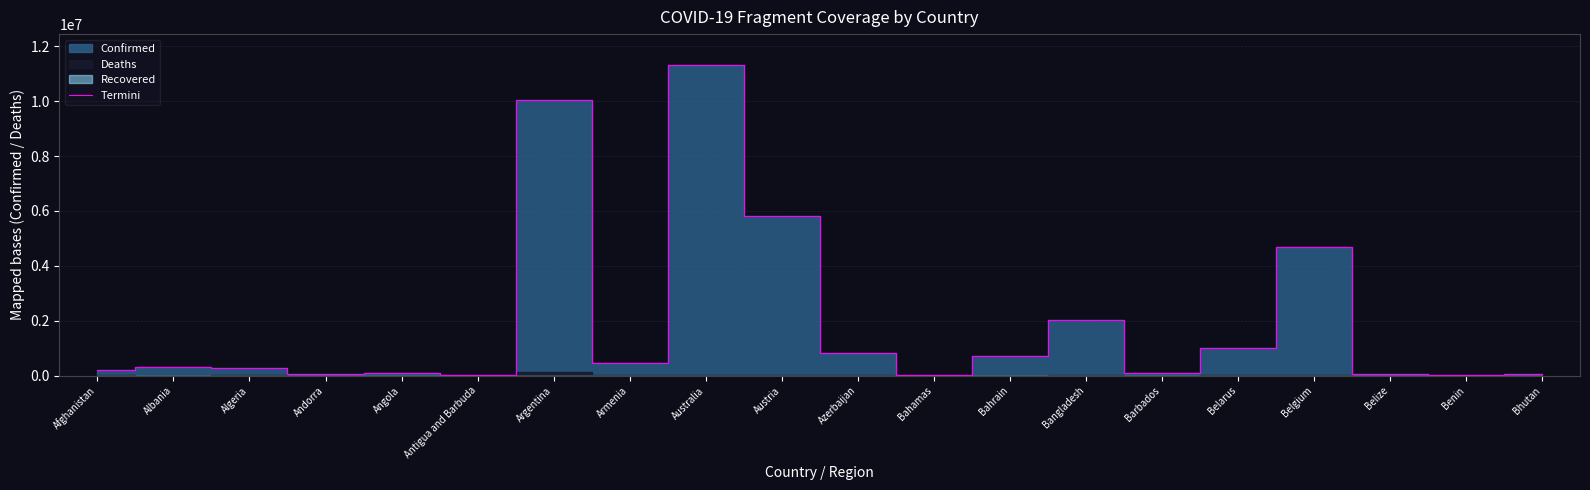

List the labels in order of value, largest first.

Australia, Argentina, Austria, Belgium, Bangladesh, Belarus, Azerbaijan, Bahrain, Armenia, Albania, Algeria, Afghanistan, Barbados, Angola, Belize, Bhutan, Andorra, Bahamas, Benin, Antigua and Barbuda